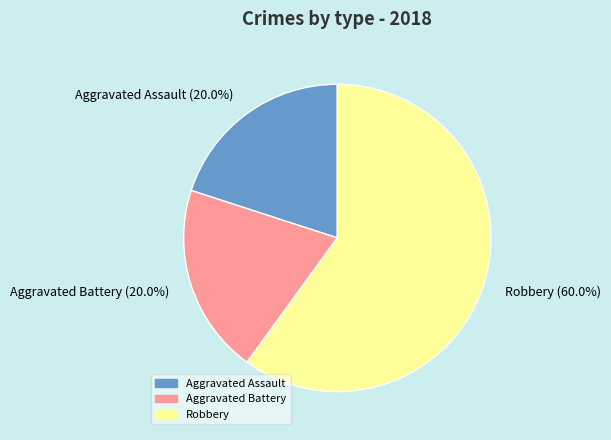

Is Robbery the majority of the pie?

Yes